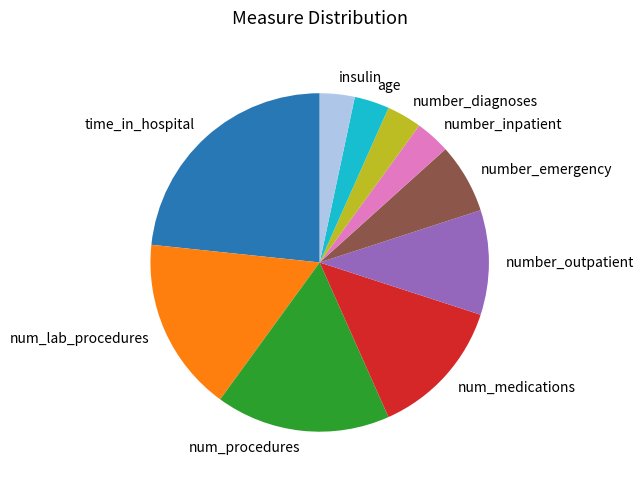

True or false: number_diagnoses accounts for 3% of the total.

True